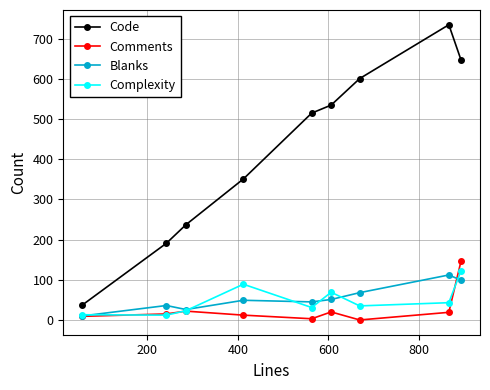

Which series has the largest range (max minus min)?

Code